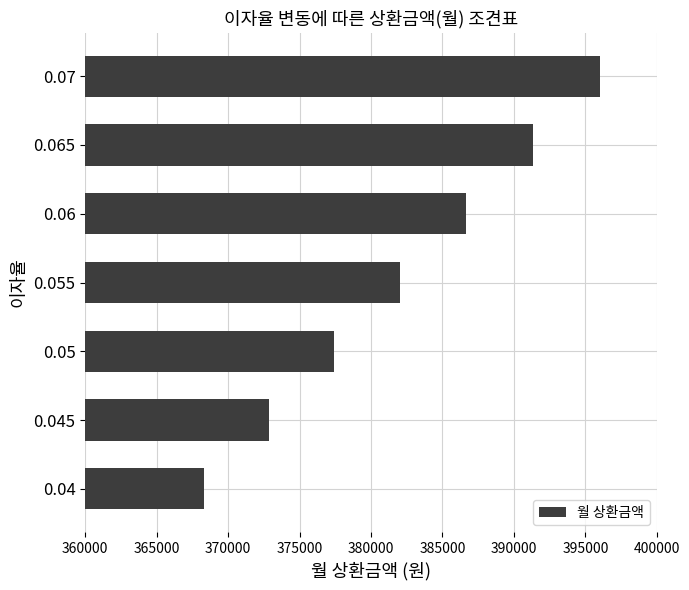

What is the minimum value shown in the chart?

368330.4